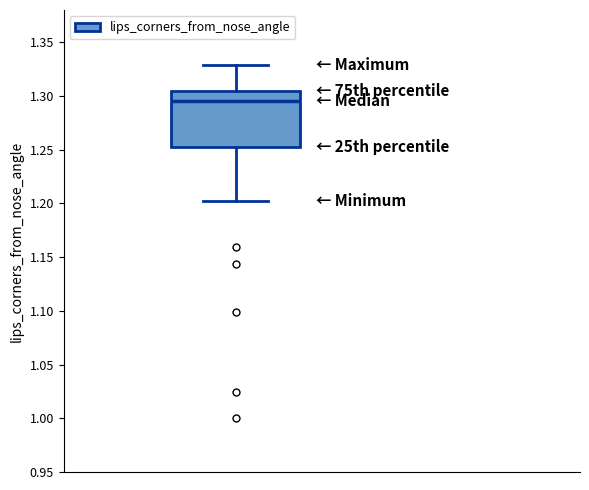

Read this box plot against the y-axis: the position of the median line, the range covered by the box, and the ends of both whiskers. The values are not printed on the chart, so give them approximately, as read against the axis.

median 1.295, box 1.250 to 1.305, whiskers 1.200 to 1.330